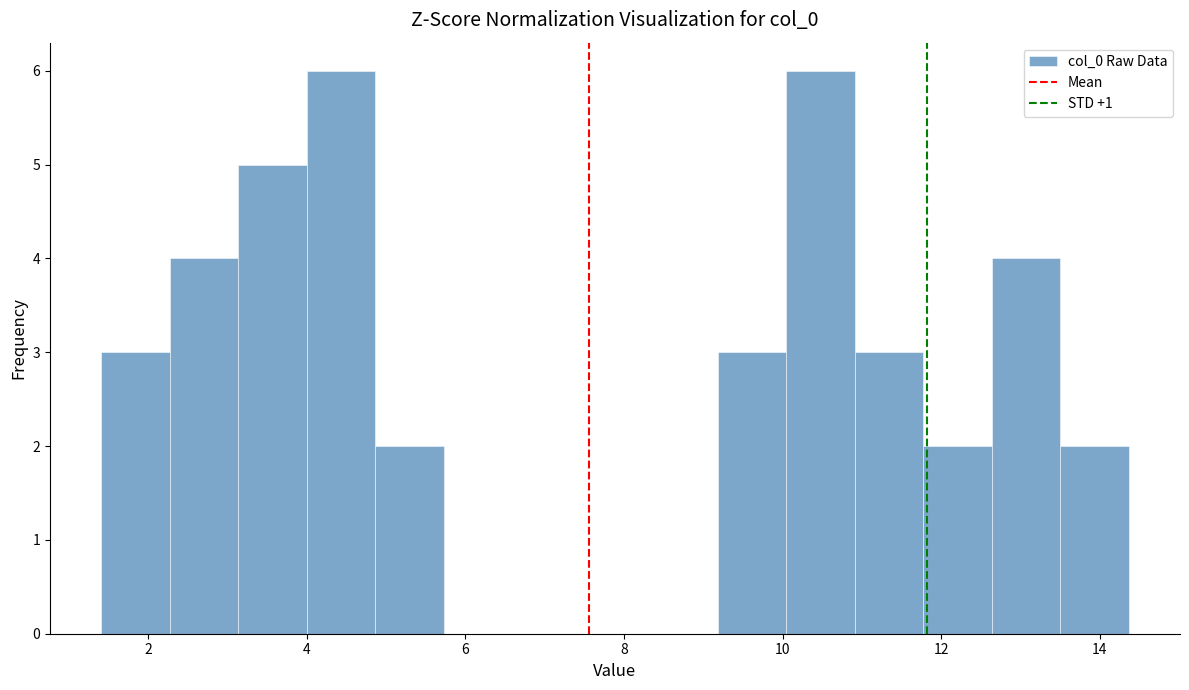

Reading left to right, transcribe this chart: for each bar, give the range it covers on the x-axis and its height. Neither the bar edges nor the heights are printed on the chart, so give them approximately, as read against the axes.

1.4 to 2.2: 3
2.2 to 3.2: 4
3.2 to 4.0: 5
4.0 to 4.8: 6
4.8 to 5.8: 2
5.8 to 6.6: 0
6.6 to 7.4: 0
7.4 to 8.4: 0
8.4 to 9.2: 0
9.2 to 10.0: 3
10.0 to 11.0: 6
11.0 to 11.8: 3
11.8 to 12.6: 2
12.6 to 13.4: 4
13.4 to 14.4: 2